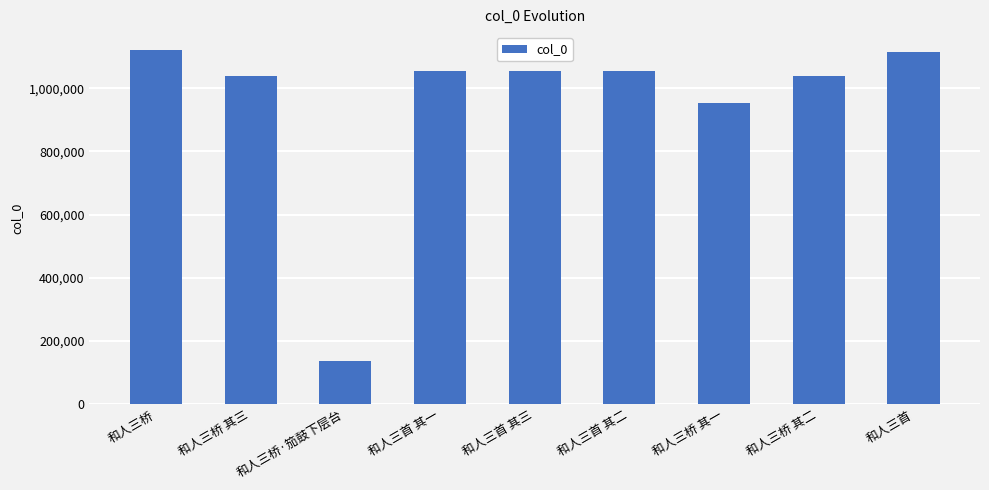

Which label corresponds to the smallest value in the chart?

和人三桥·笳鼓下层台